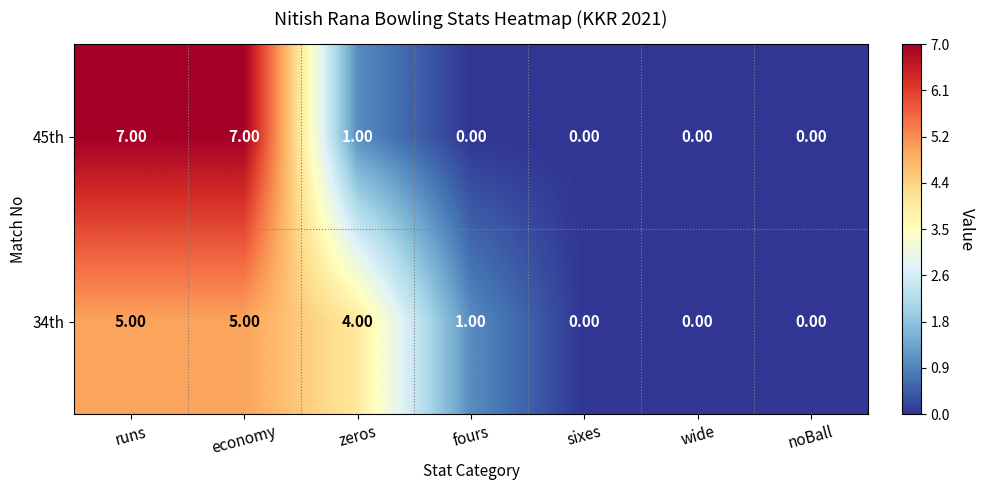

Which series has the largest range (max minus min)?

45th